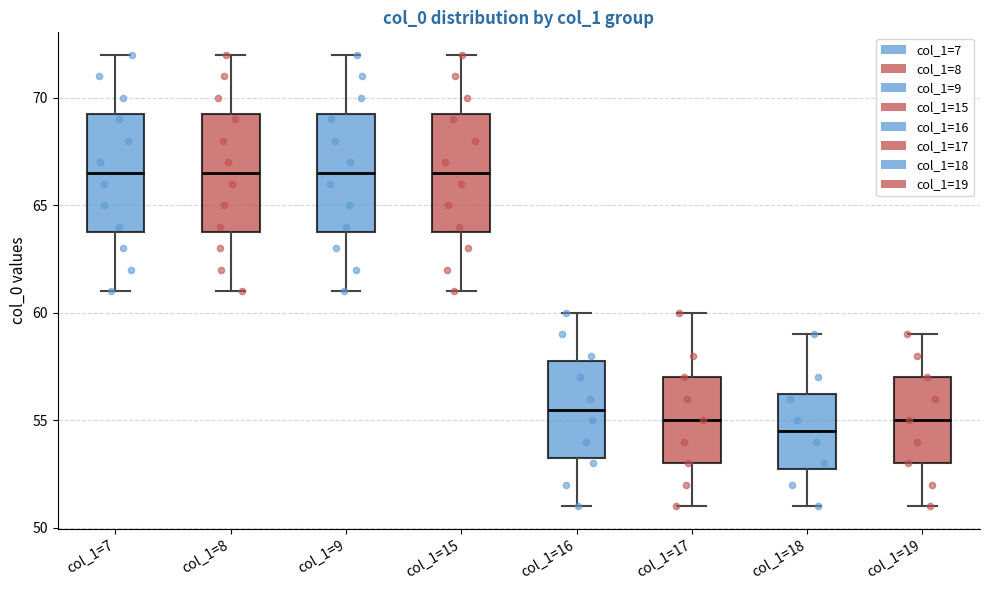

Reading left to right, read every box against the y-axis: the position of its median line, the range the box covers, and the ends of its whiskers. The values are not printed on the chart, so give them approximately, as read against the axis.

col_1=7: median 66.5, box 64.0 to 69.5, whiskers 61.0 to 72.0
col_1=8: median 66.5, box 64.0 to 69.5, whiskers 61.0 to 72.0
col_1=9: median 66.5, box 64.0 to 69.5, whiskers 61.0 to 72.0
col_1=15: median 66.5, box 64.0 to 69.5, whiskers 61.0 to 72.0
col_1=16: median 55.5, box 53.5 to 58.0, whiskers 51.0 to 60.0
col_1=17: median 55.0, box 53.0 to 57.0, whiskers 51.0 to 60.0
col_1=18: median 54.5, box 53.0 to 56.5, whiskers 51.0 to 59.0
col_1=19: median 55.0, box 53.0 to 57.0, whiskers 51.0 to 59.0